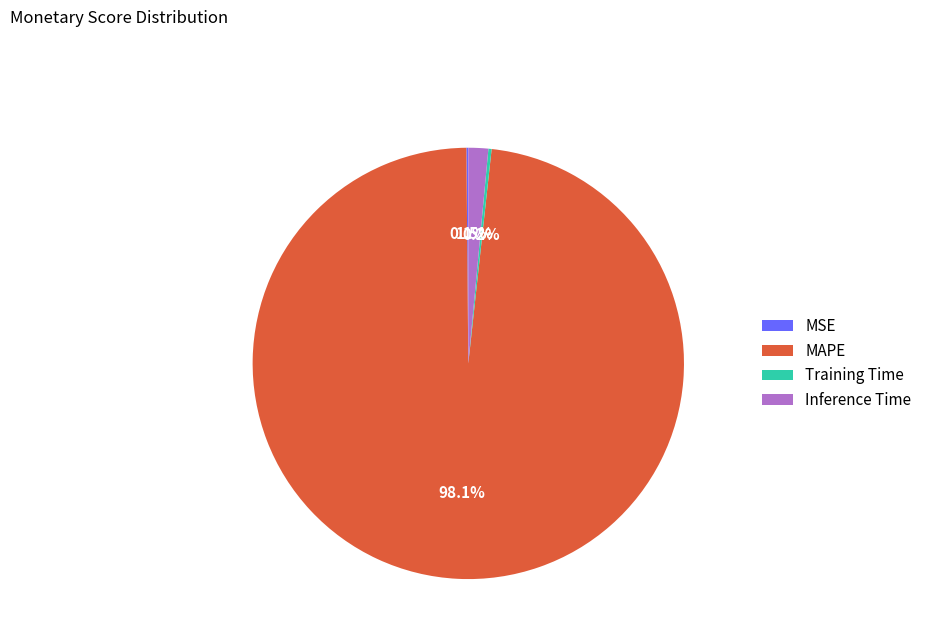

Which category has the biggest portion of the pie?

MAPE